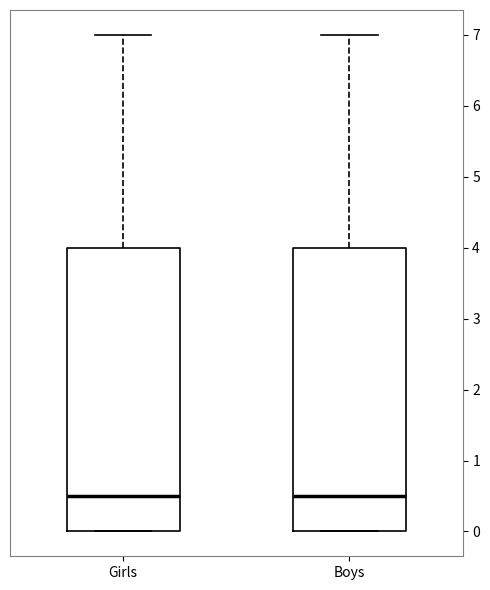

Where does the median line of the box for Girls sit on the y-axis? The values are not printed on the chart, so give them approximately, as read against the axis.

0.5